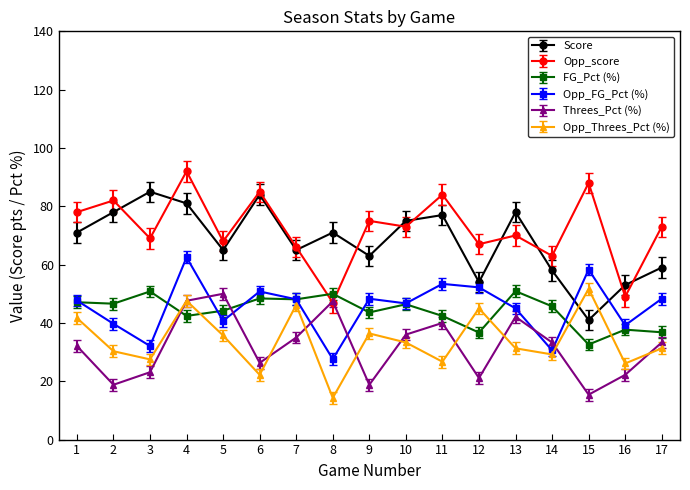

How many times do Score and Opp_score cross each other?

10